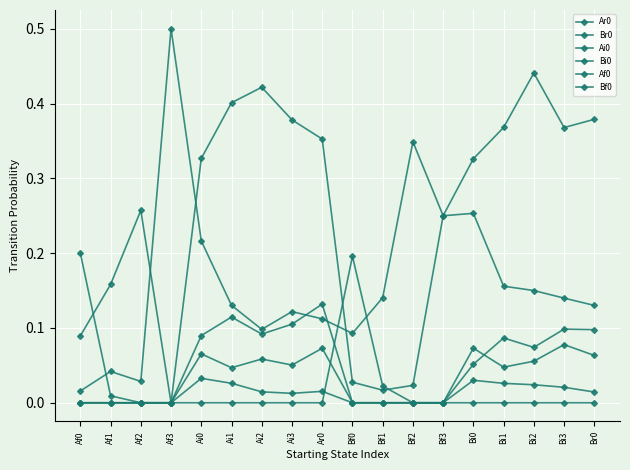

What is the maximum value for Bf0?

0.2